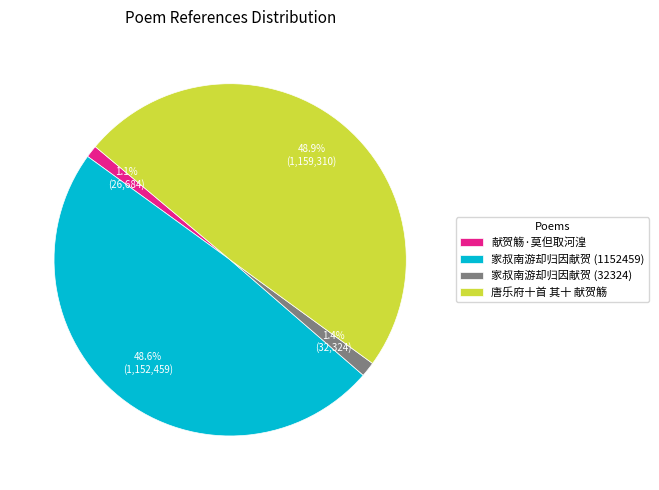

To the nearest percent, what is the difference between the 家叔南游却归因献贺 (1152459) and 家叔南游却归因献贺 (32324) slice percentages?

47%